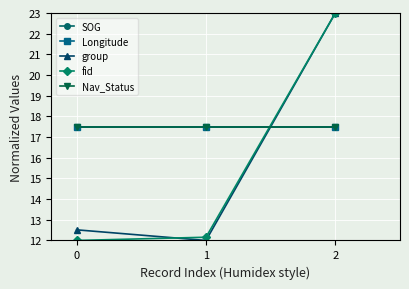

Reading right to left, extract all data points from this chart.

SOG: 17.5	17.5	17.5
Longitude: 17.5	17.5	17.5
group: 23.0	12.0	12.5
fid: 23.0	12.2	12.0
Nav_Status: 17.5	17.5	17.5